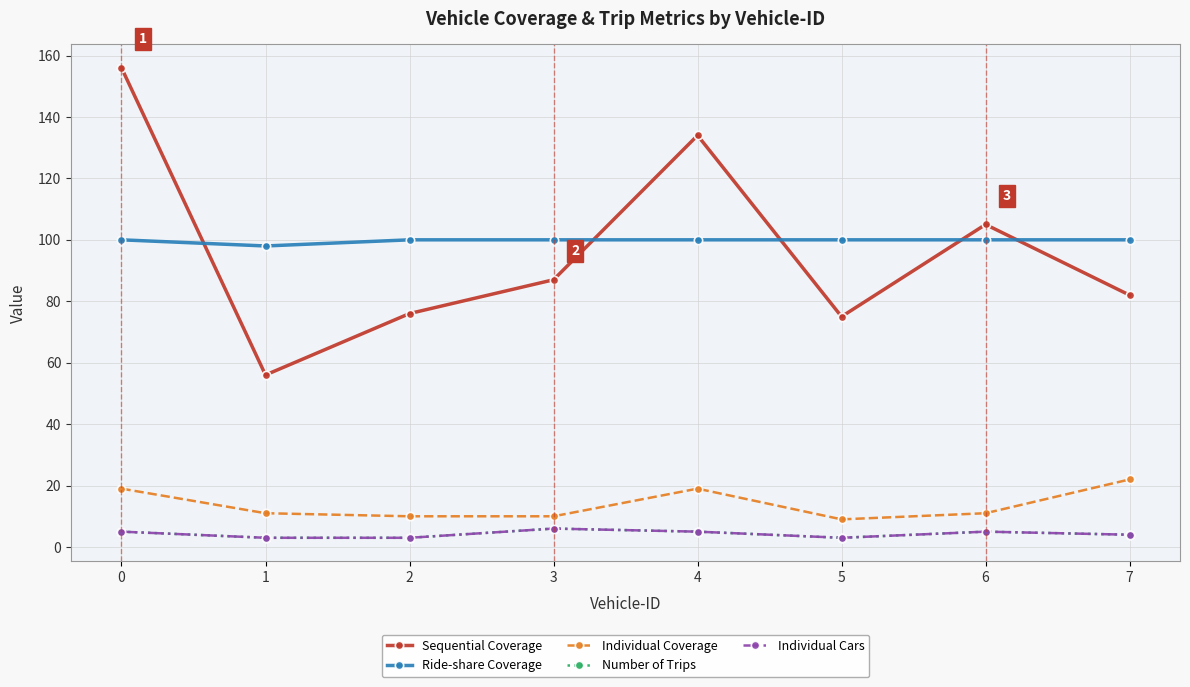

Is this an area chart (filled region under the line)?

No